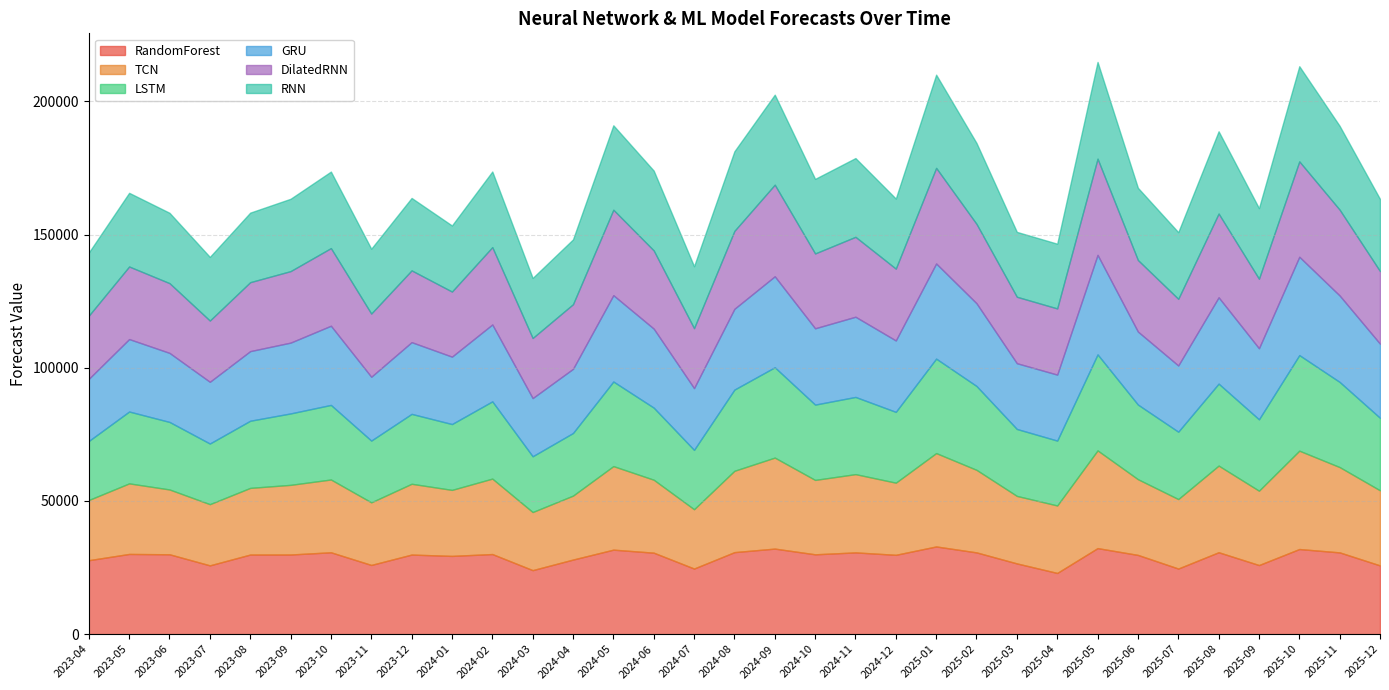

At which label does RandomForest reach its peak?

2025-01